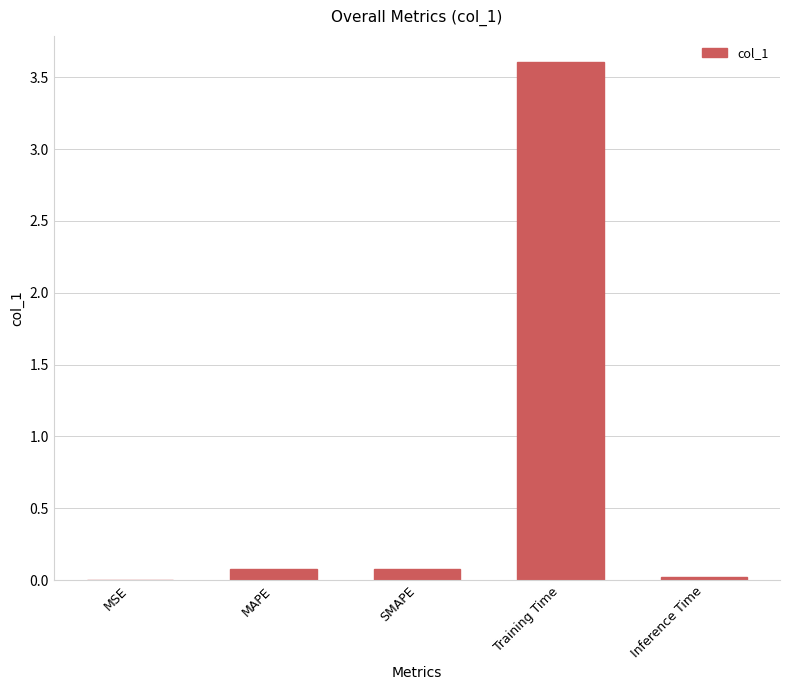

Which has a higher value, Training Time or Inference Time?

Training Time